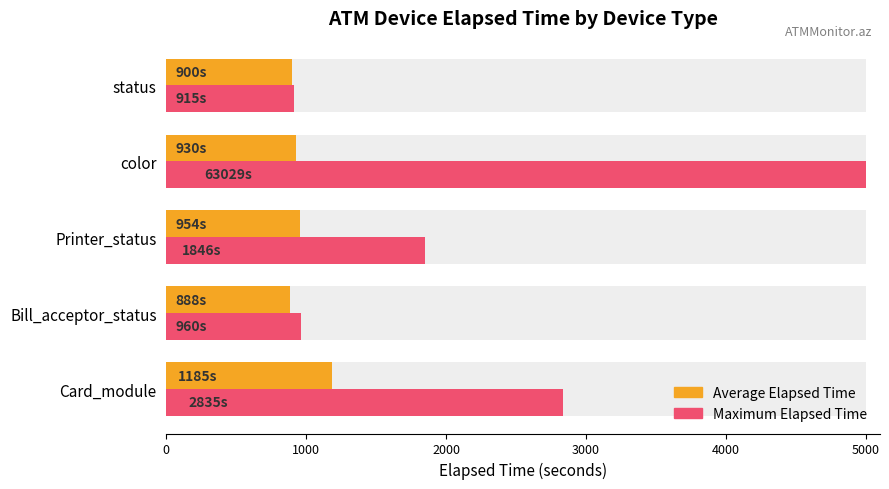

What is the value of the Maximum Elapsed Time bar at the 1st from the left?

2835.0